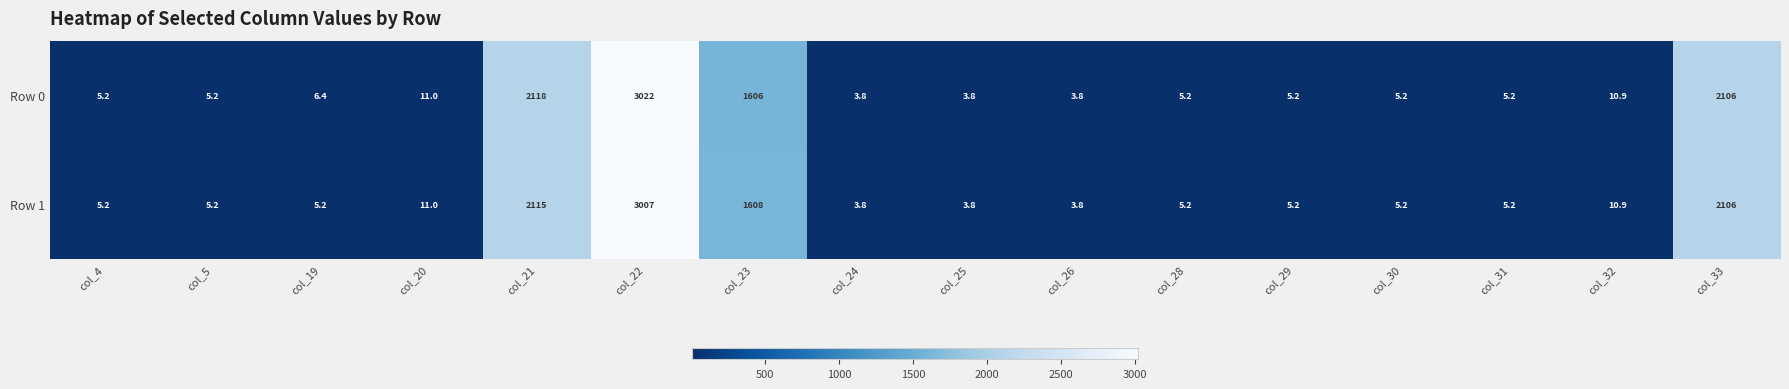

True or false: Row 0 has a value of 10.9 at col_32.

True